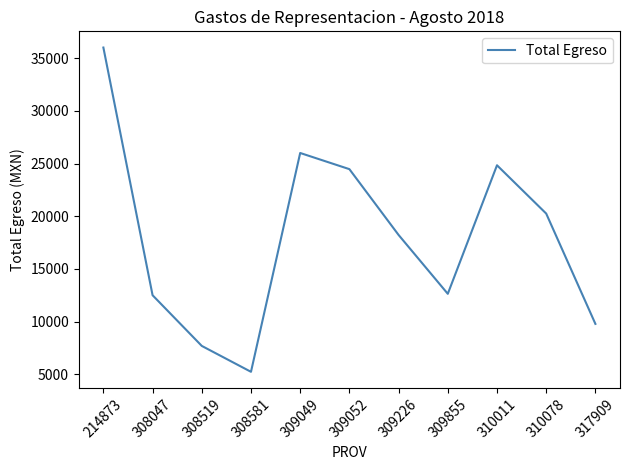

Where is the data nearest to the value 20623?

310078